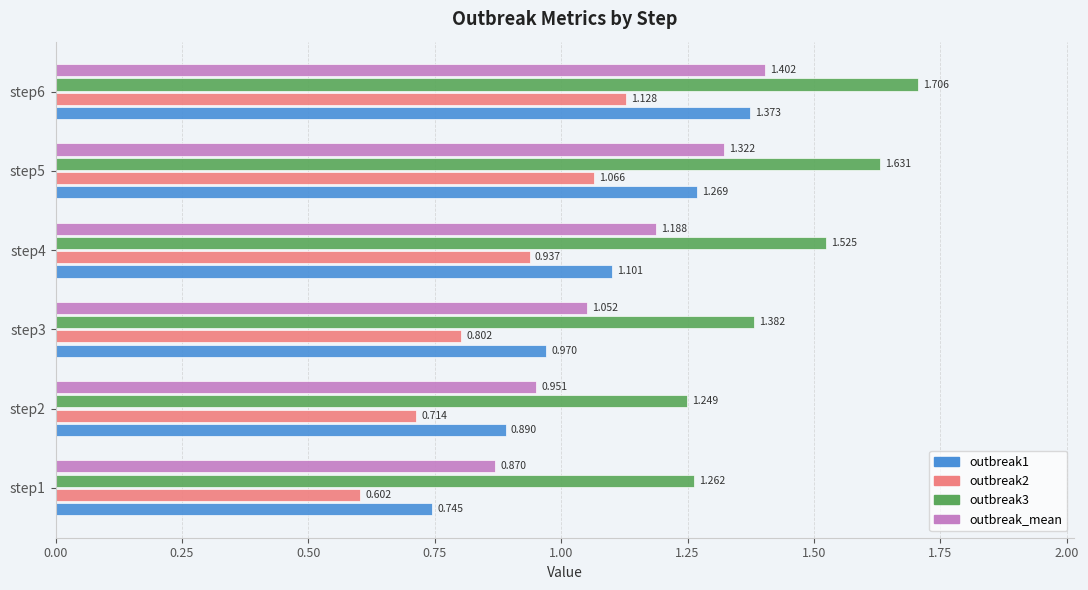

List the labels in order of outbreak_mean value, smallest first.

step1, step2, step3, step4, step5, step6